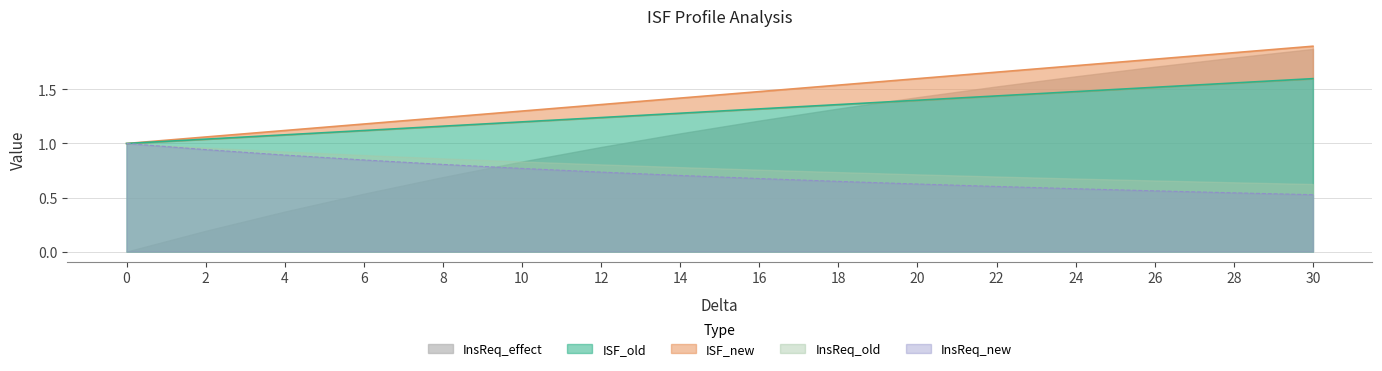

Does the chart have visible grid lines?

Yes